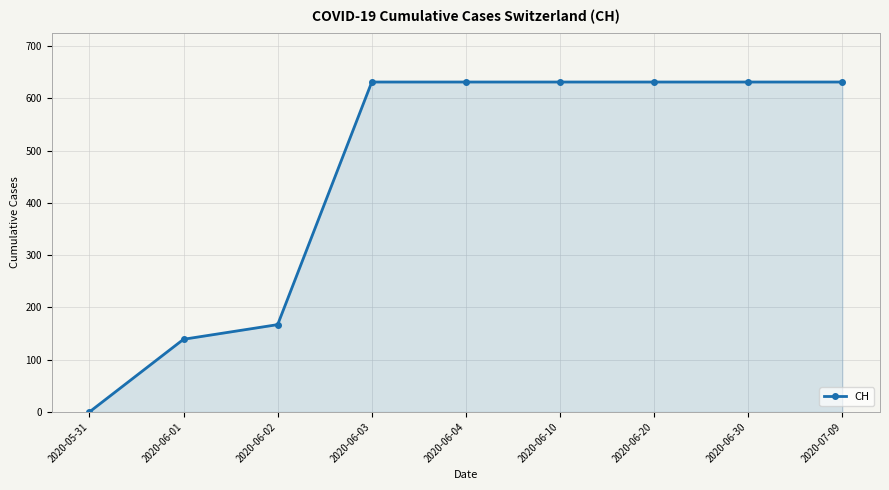

Reading right to left, extract all data points from this chart.

631	631	631	631	631	631	167	139	0